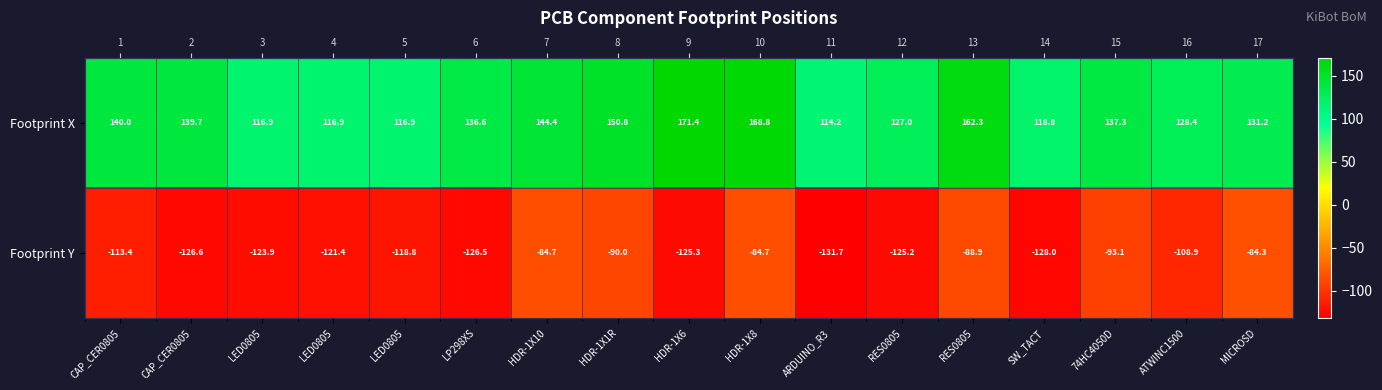

What is the greatest value displayed?

171.4